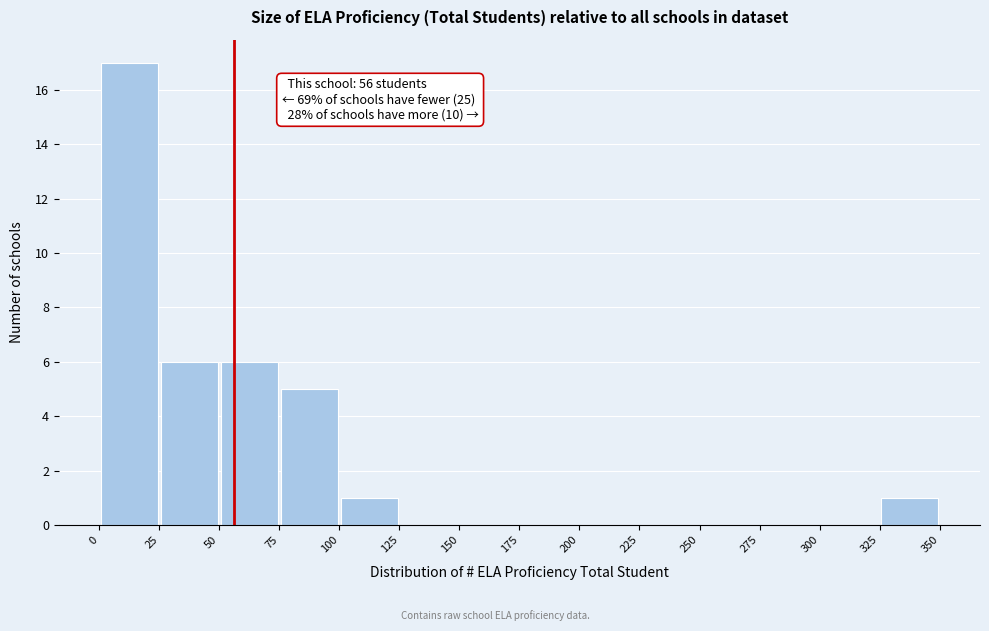

Which range on the x-axis has the tallest bar?

0 to 25